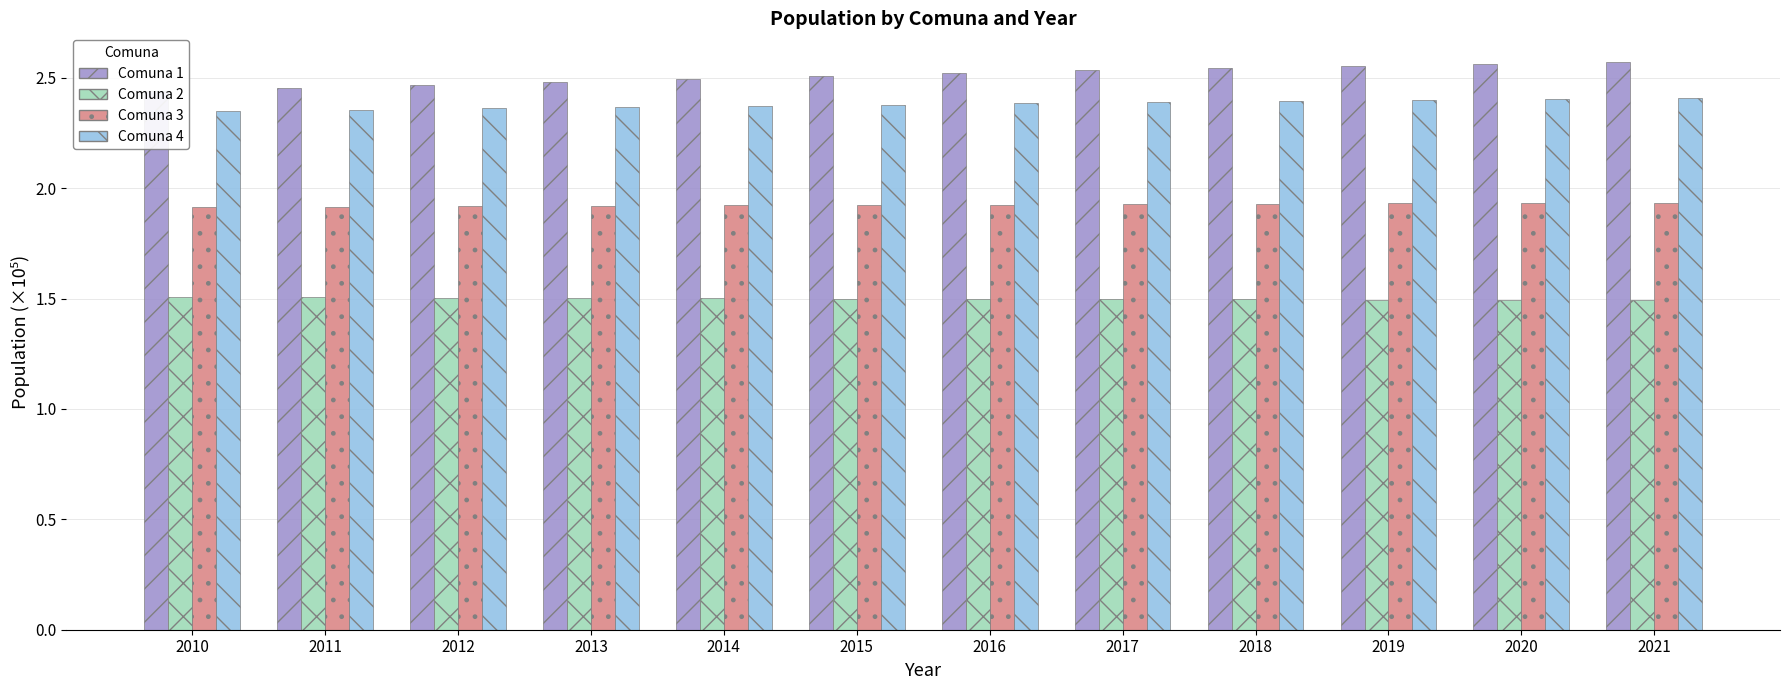

What are all the series names shown in the legend?

Comuna 1, Comuna 2, Comuna 3, Comuna 4